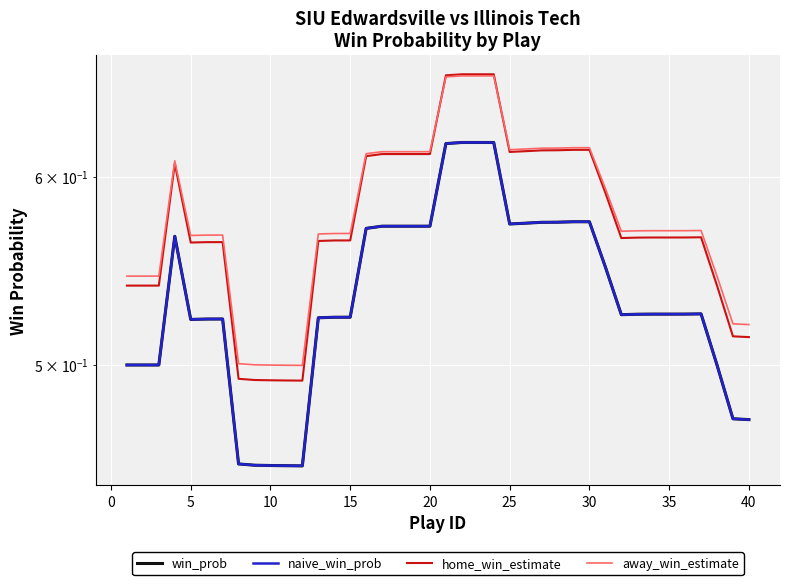

True or false: away_win_estimate has a value of 0.6 at 15.

True